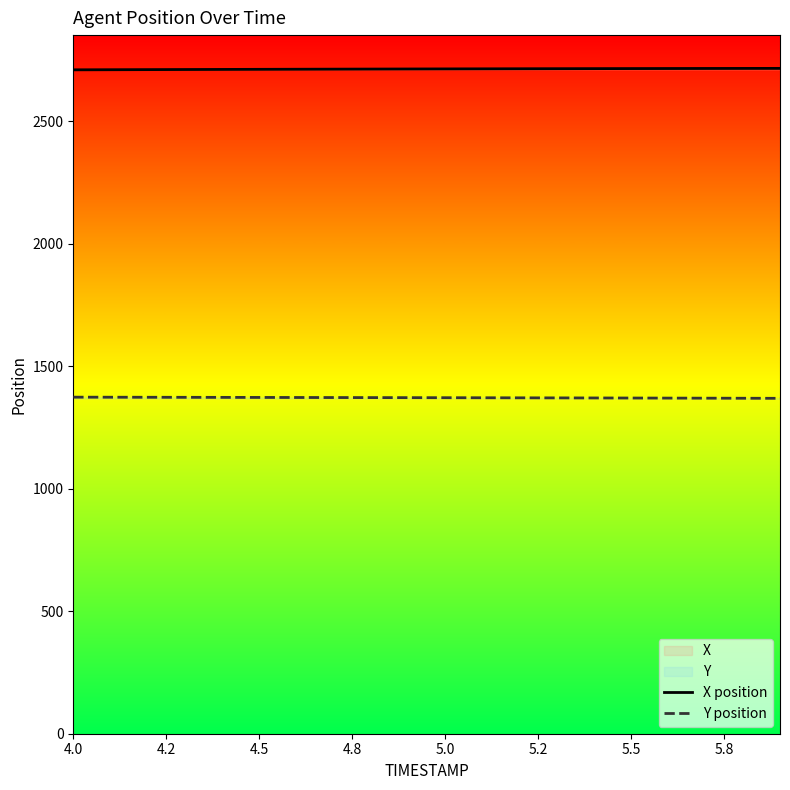

True or false: Y position and X position intersect in this chart.

False